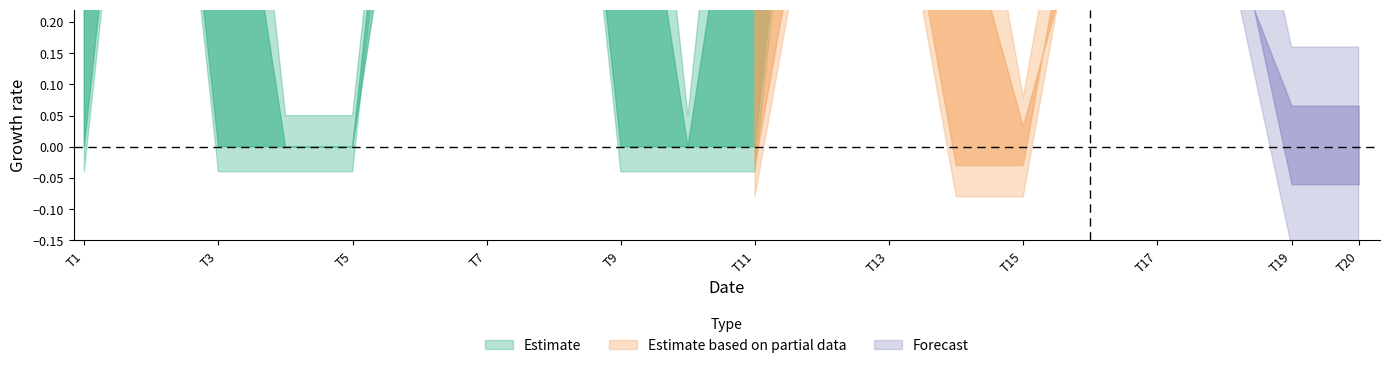

The Estimate_high series shows 1 at 10. True or false?

True